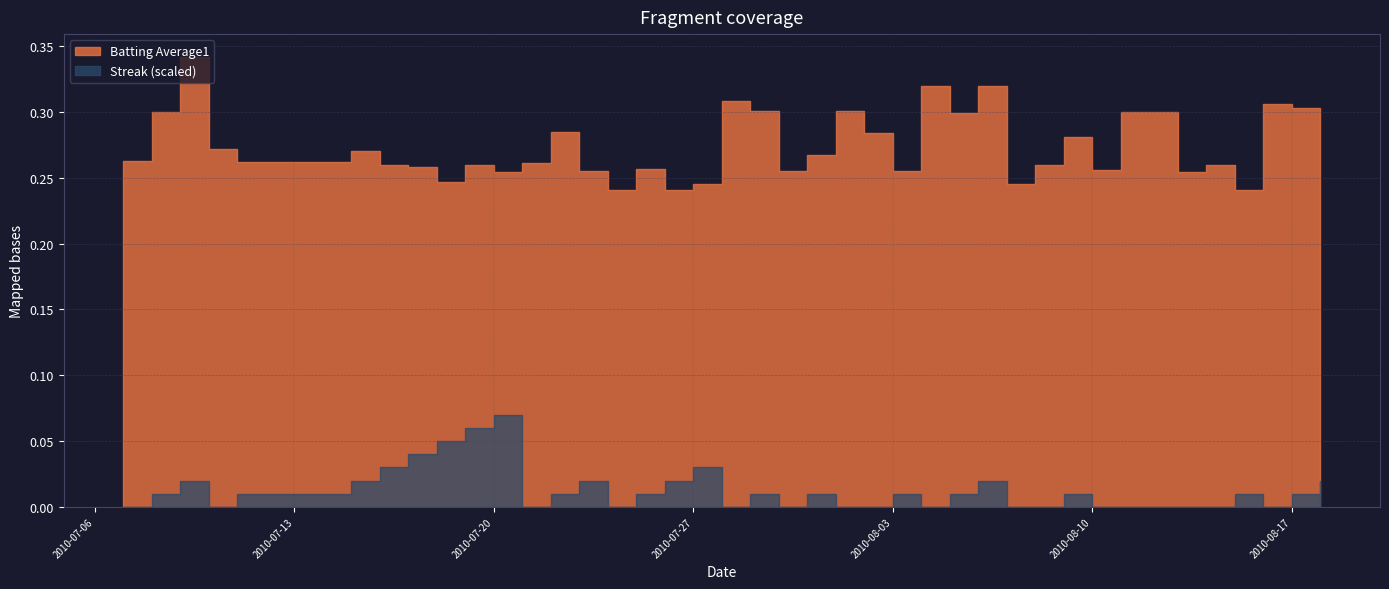

Is it true that Batting Average1 equals 0.3 at 2010-07-28?

True